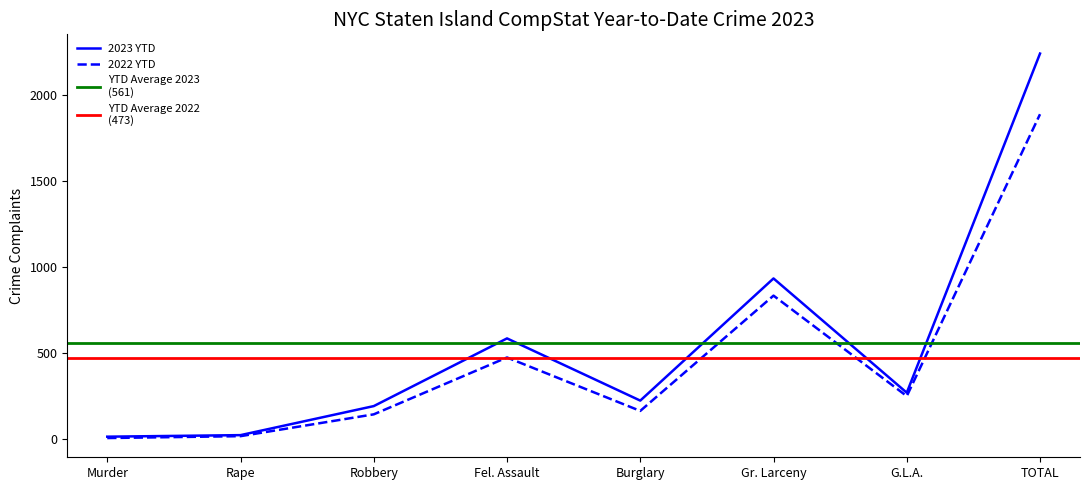

What is the label of the 4th point from the right?

Burglary